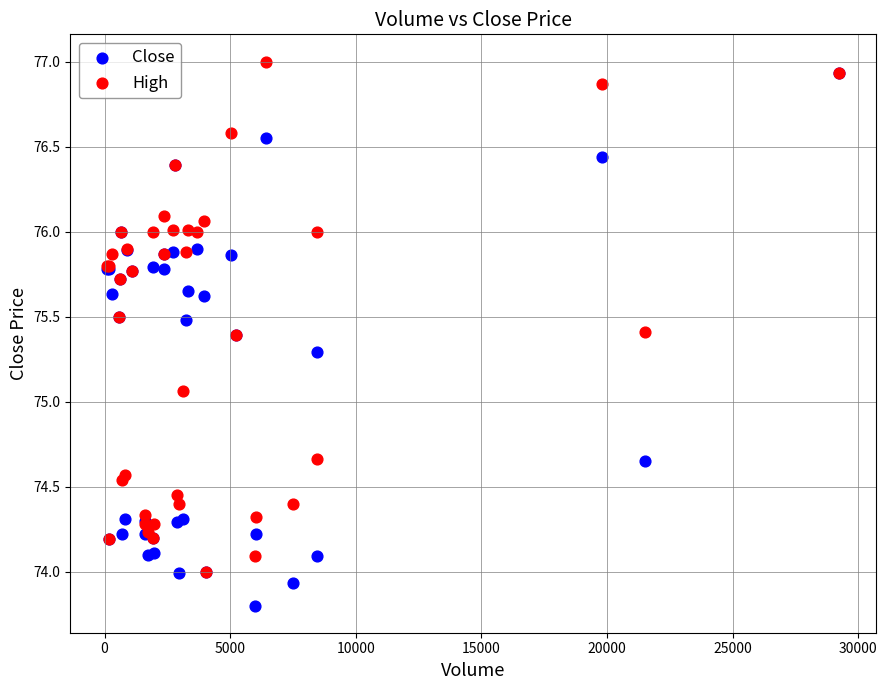

What are all the series names shown in the legend?

Close, High